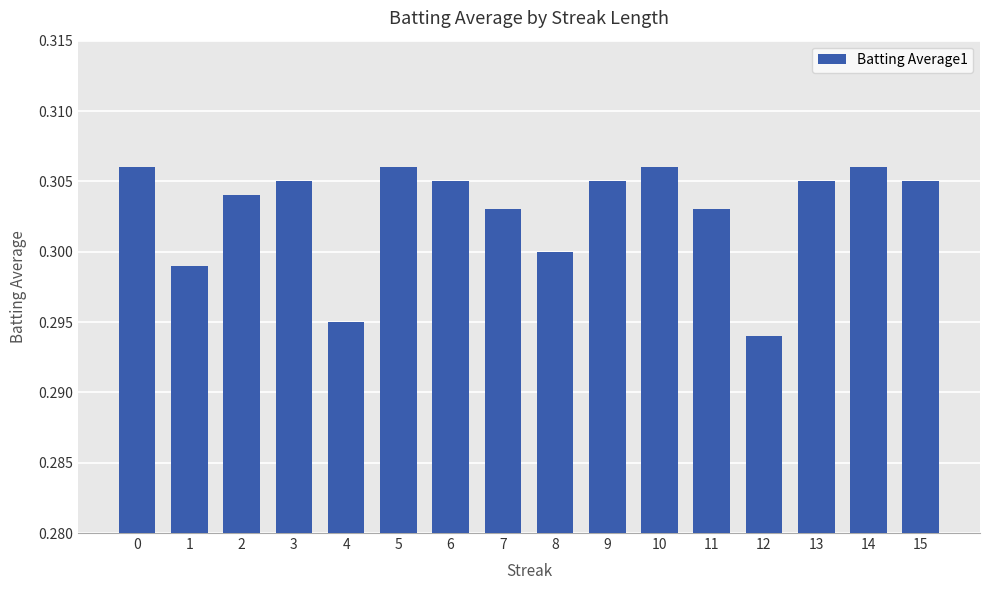

Which has a higher value, 8 or 9?

9